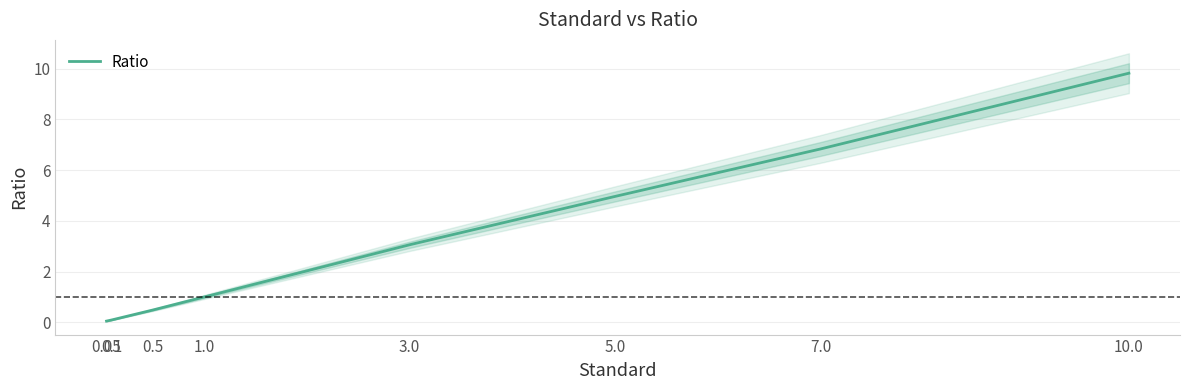

What is the label of the 5th point from the left?

3.0